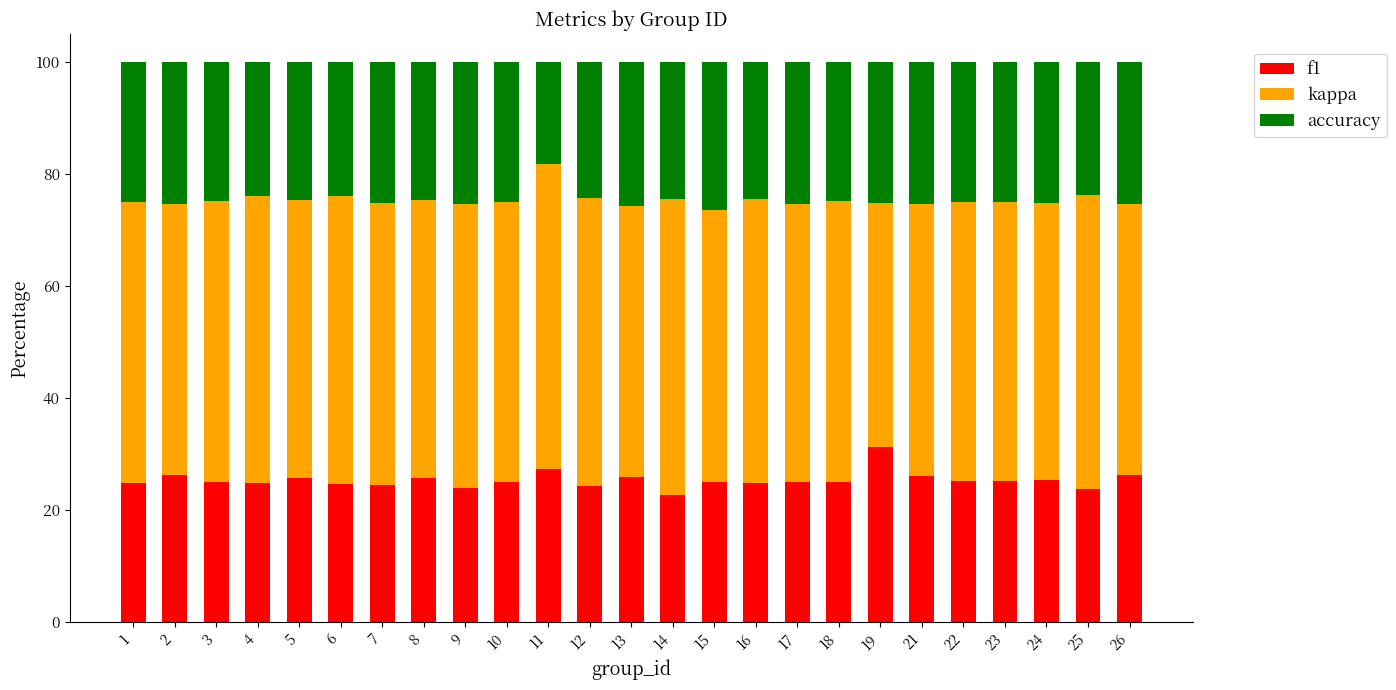

Is it true that f1 equals 33.5 at 14?

False